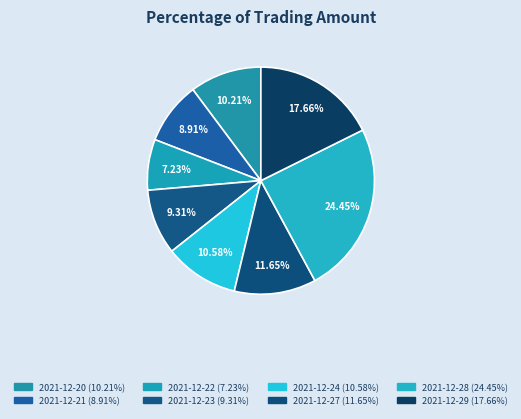

Count the number of slices in the pie.

8